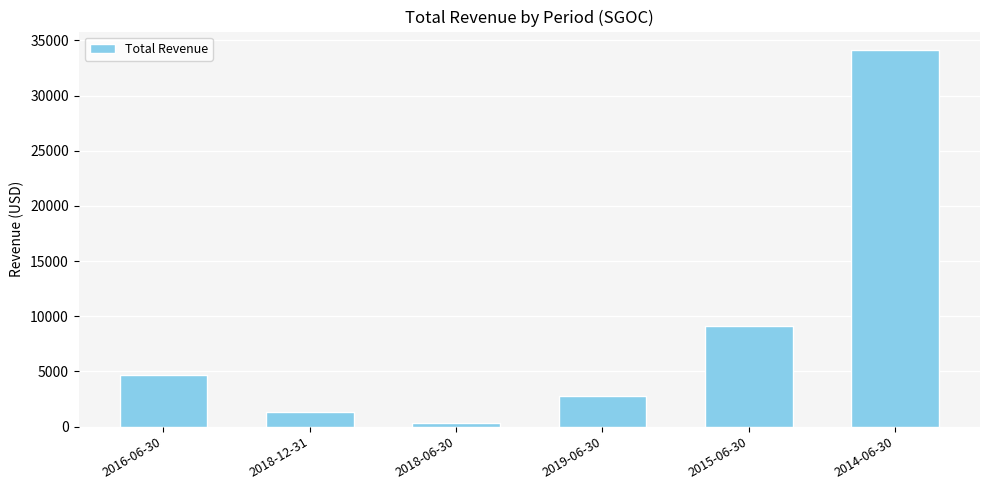

What is the approximate value at 2018-06-30?

300